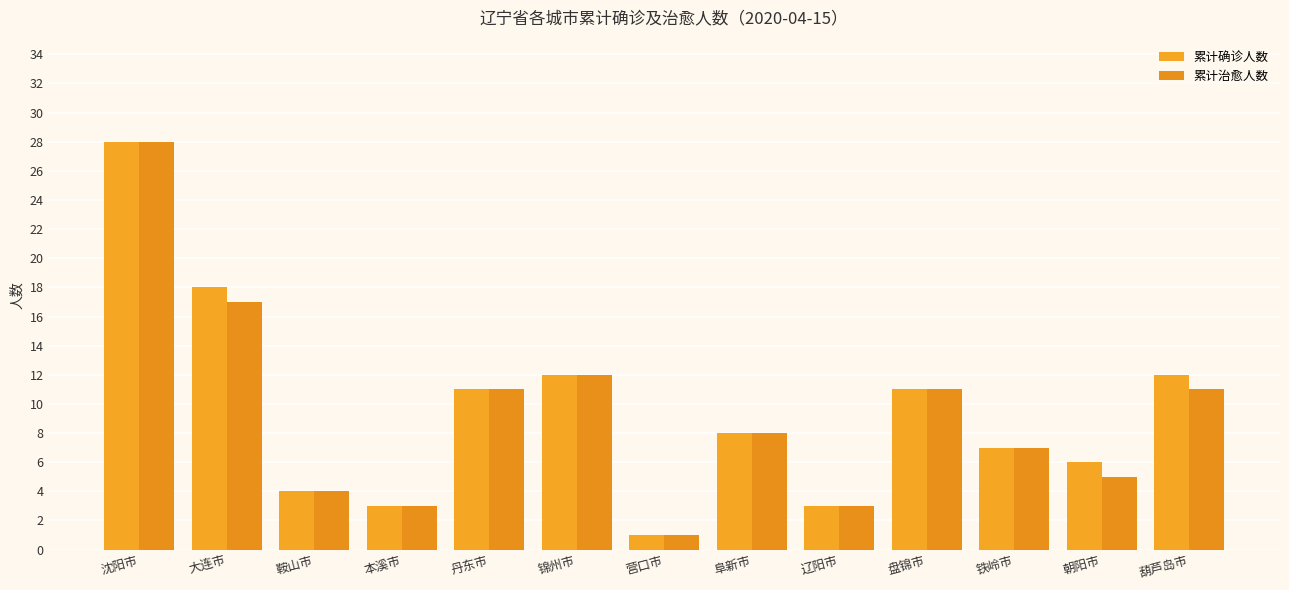

Is it true that 累计治愈人数 equals 5 at 朝阳市?

True